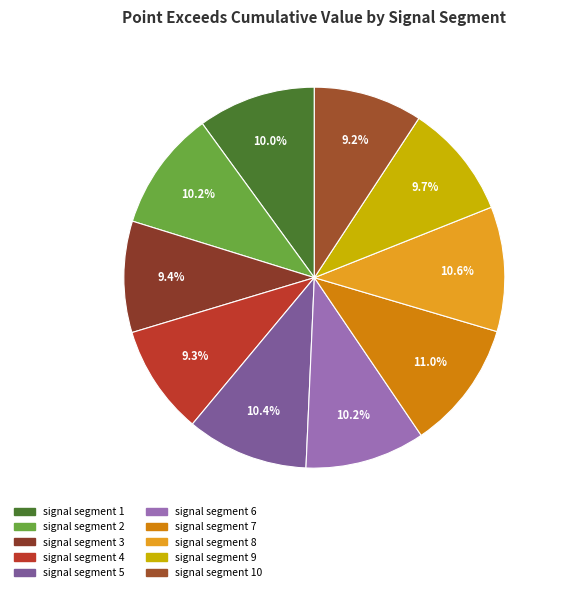

What is the smallest slice in the pie chart?

signal segment 10